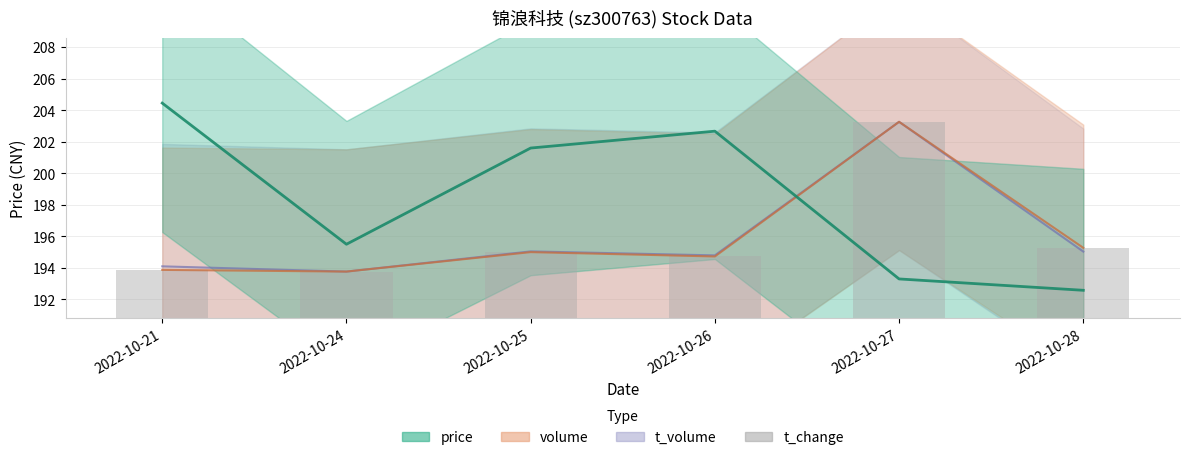

Where does the data first go above 194?

2022-10-25